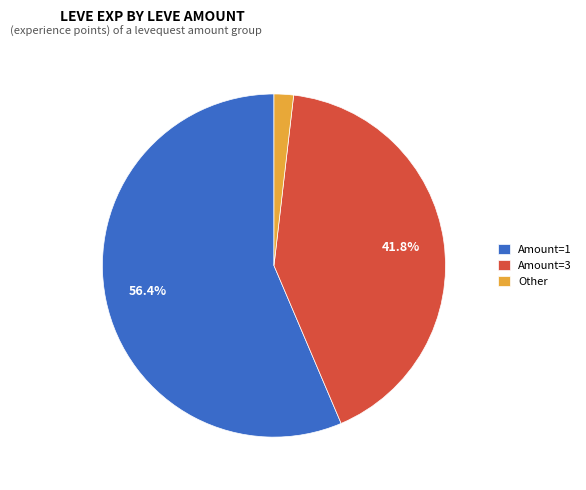

Which slice represents more than half of the pie?

Amount=1